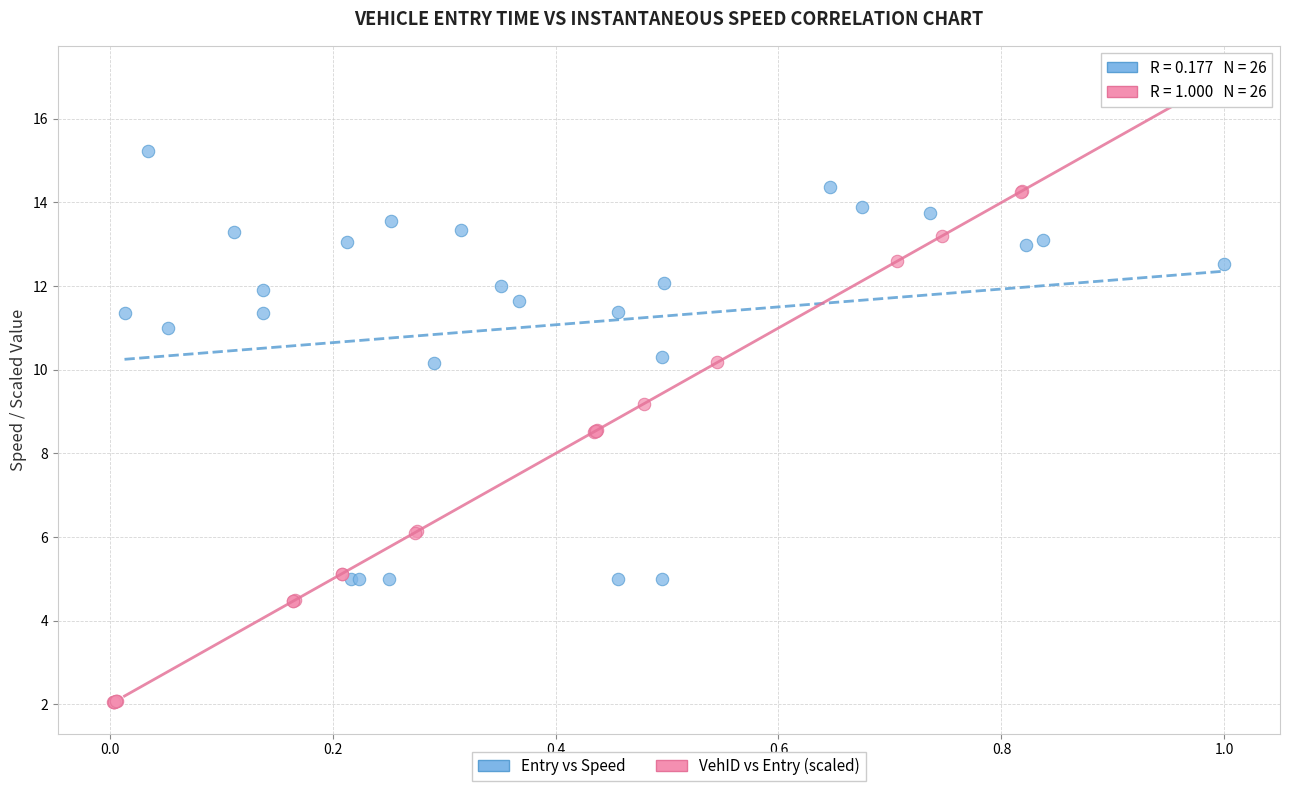

Which series reaches the maximum Y coordinate?

VehID vs Entry (scaled)